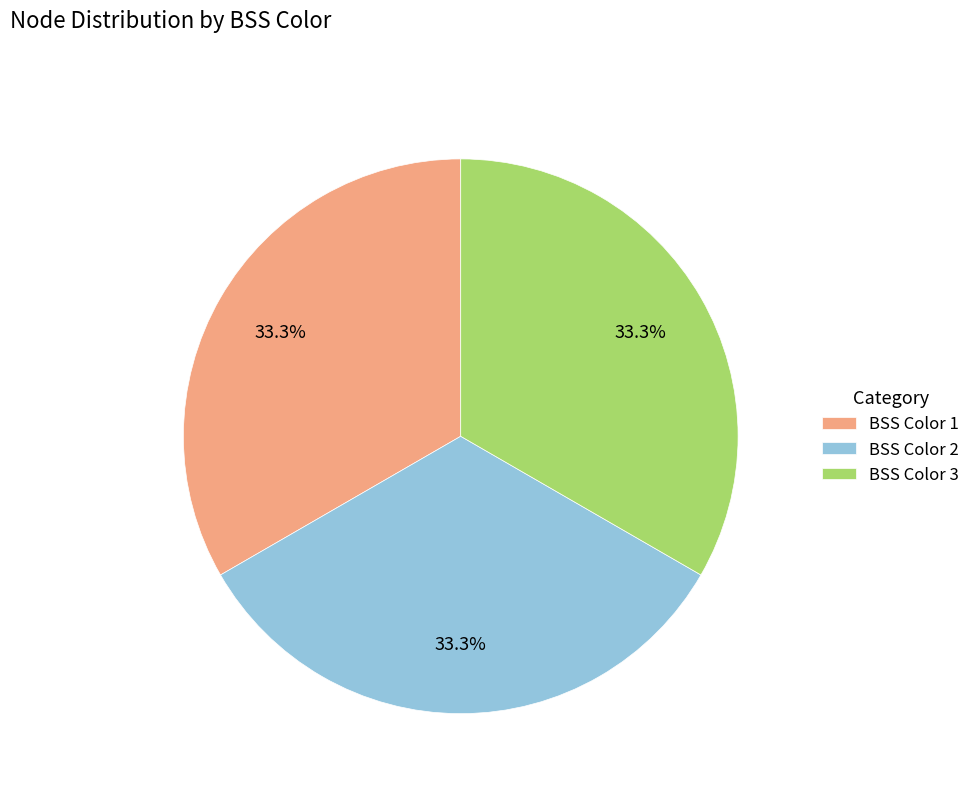

What percentage is NOT represented by BSS Color 3?

66.7%